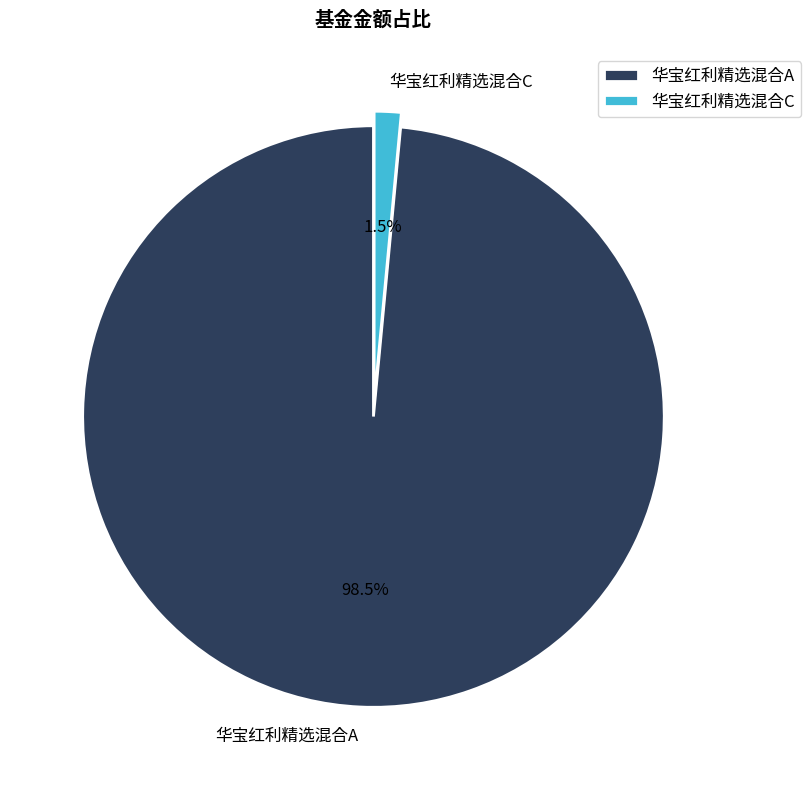

Do 华宝红利精选混合C and 华宝红利精选混合A together represent more than half of the pie?

Yes